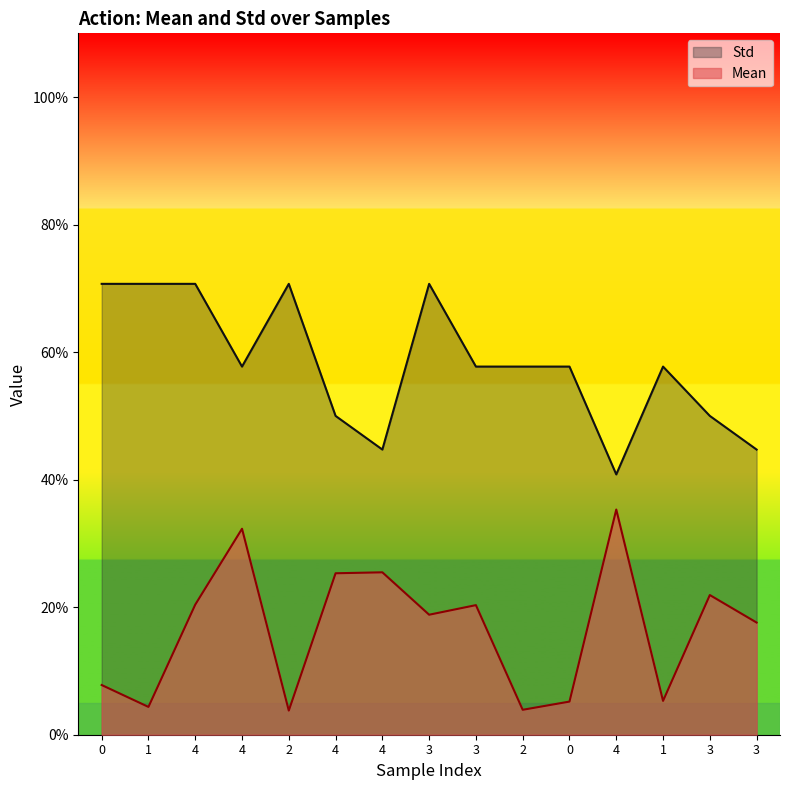

Which series has the largest total across all categories?

Std